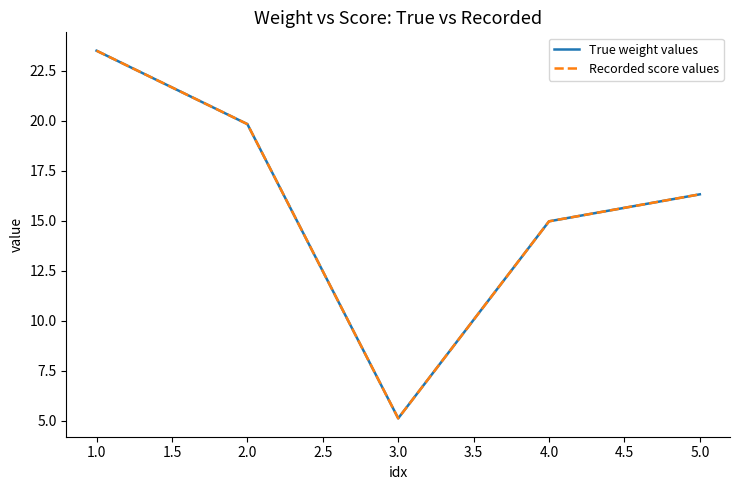

The value of Recorded score values at 1.0 is 9.3. True or false?

False